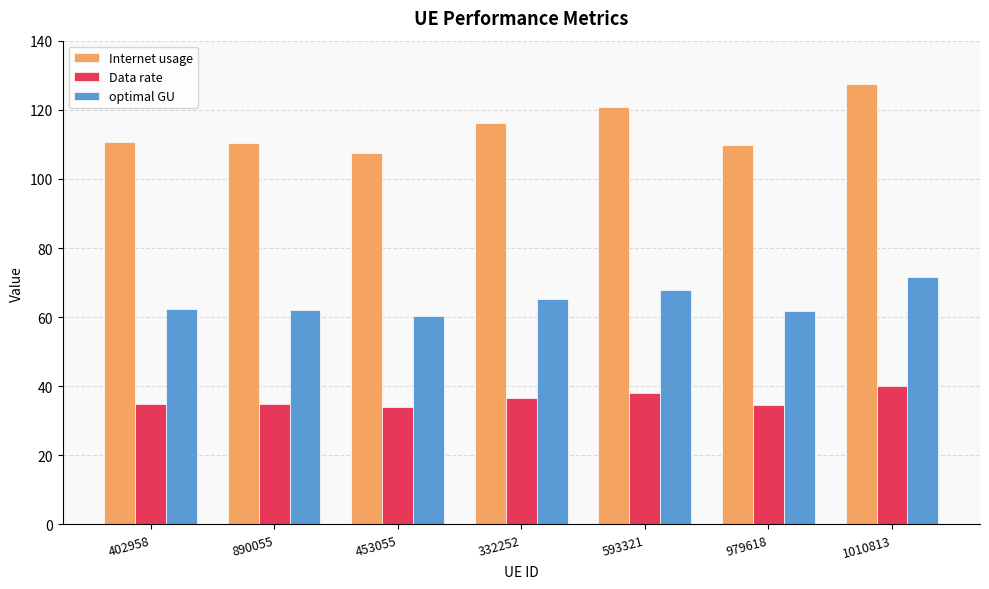

Which series has the largest total across all categories?

Internet usage